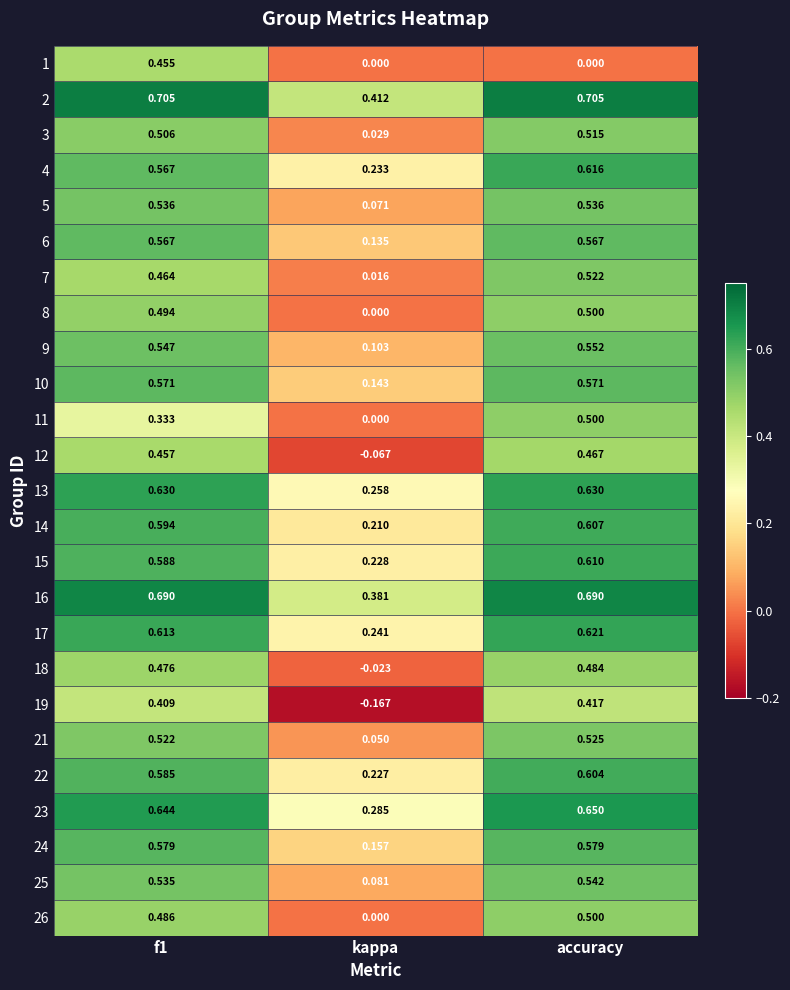

Where is 11 nearest to the value 0?

kappa